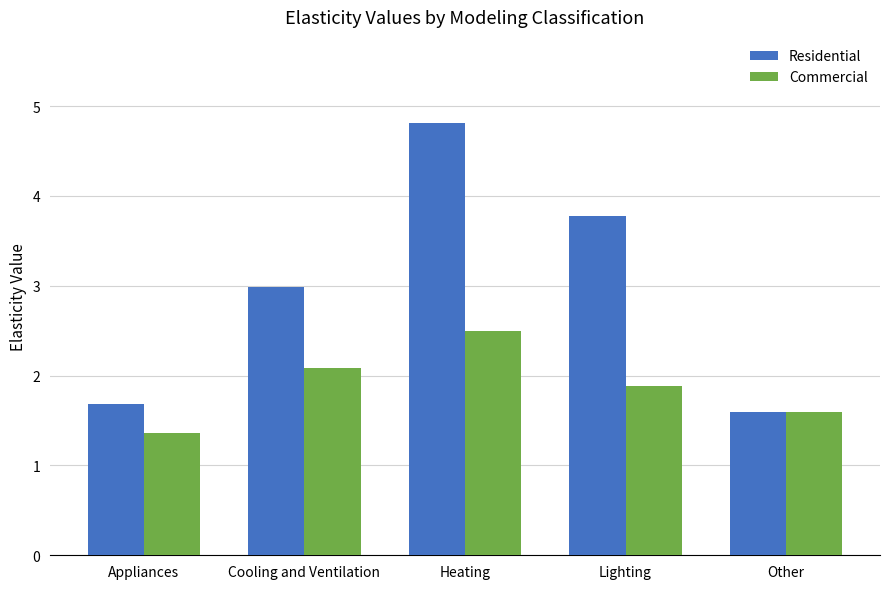

What is the value of the Residential bar at the 3rd from the left?

4.8